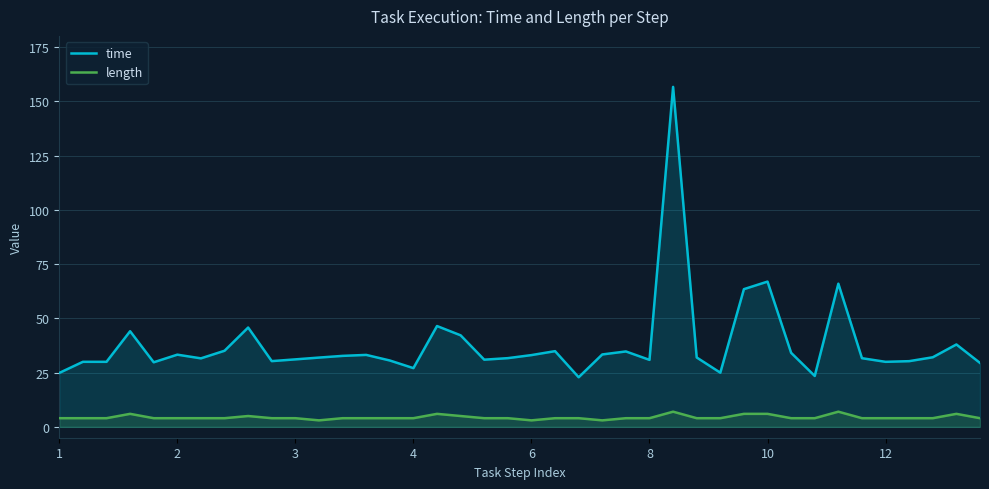

What is the total value across all series at 24?

38.8